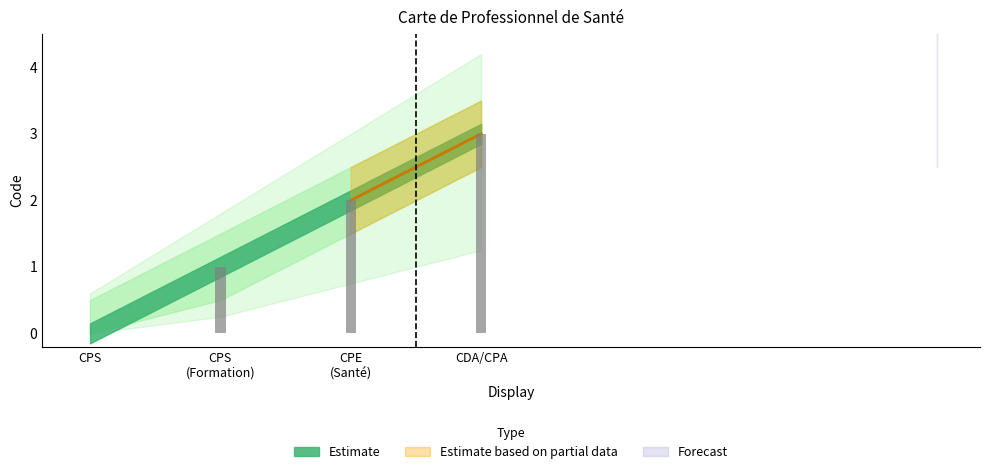

Does the chart contain stacked bars?

No